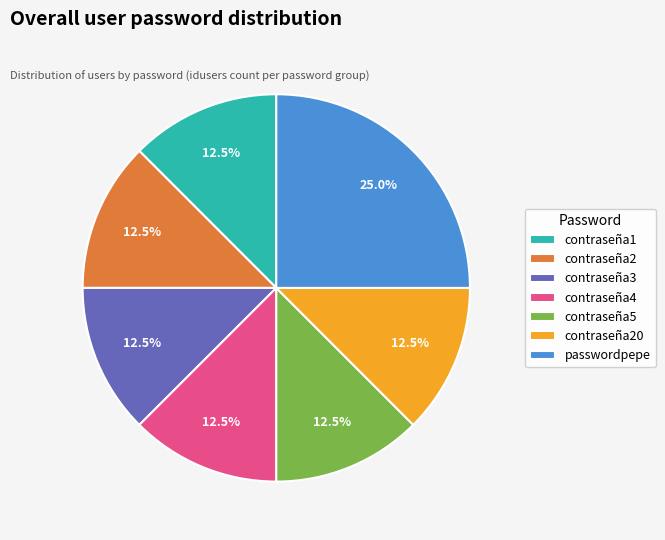

What is the largest slice in the pie chart?

passwordpepe